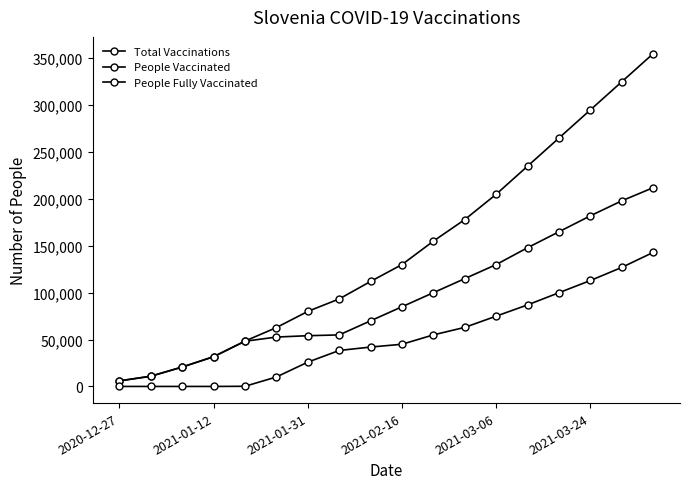

True or false: Total Vaccinations has more than 0 interior local peaks.

False